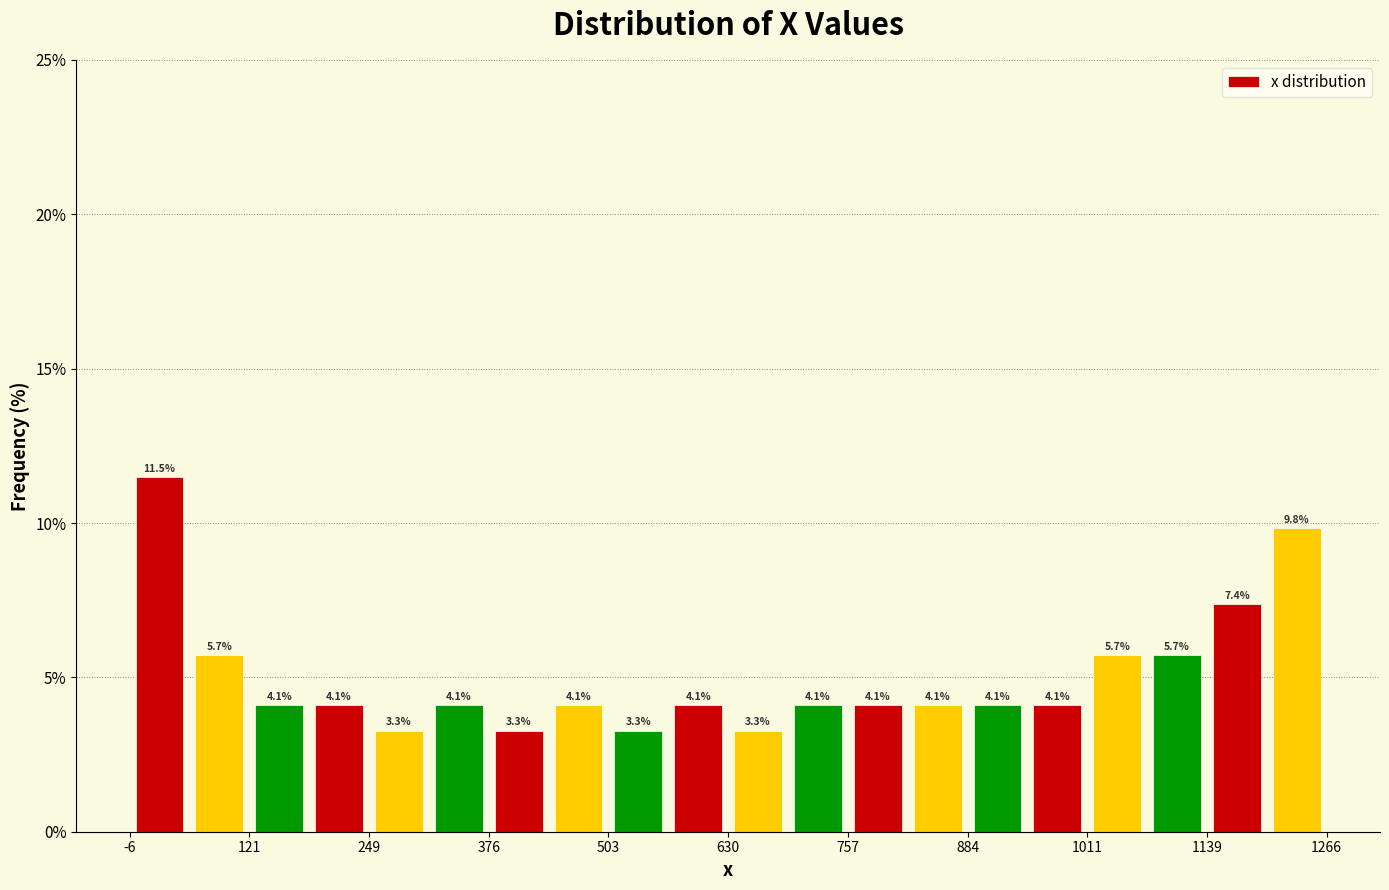

Around what value on the x-axis is the tallest bar? Give the approximate position of its centre, as read against the axis.

20